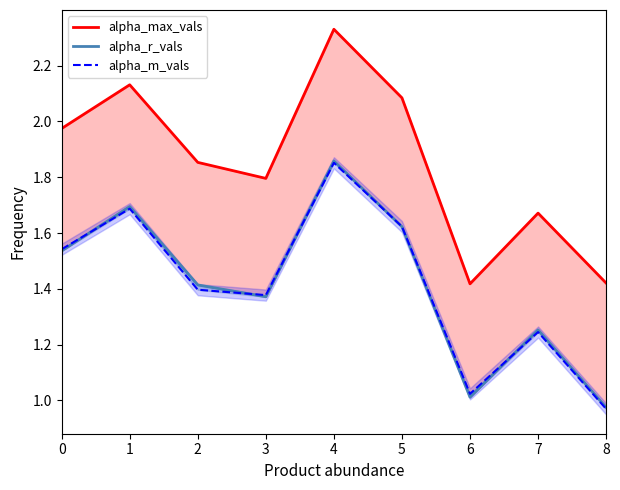

Does the chart display data point markers on the line(s)?

No